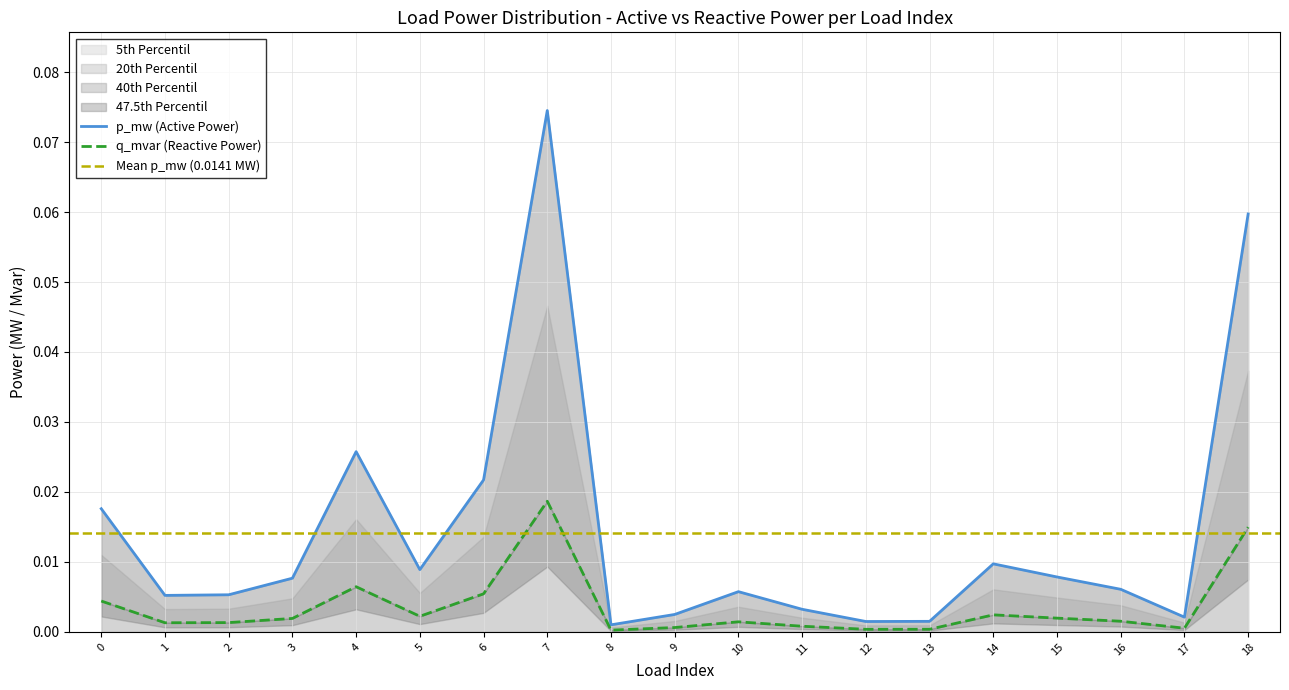

Is this an area chart (filled region under the line)?

No